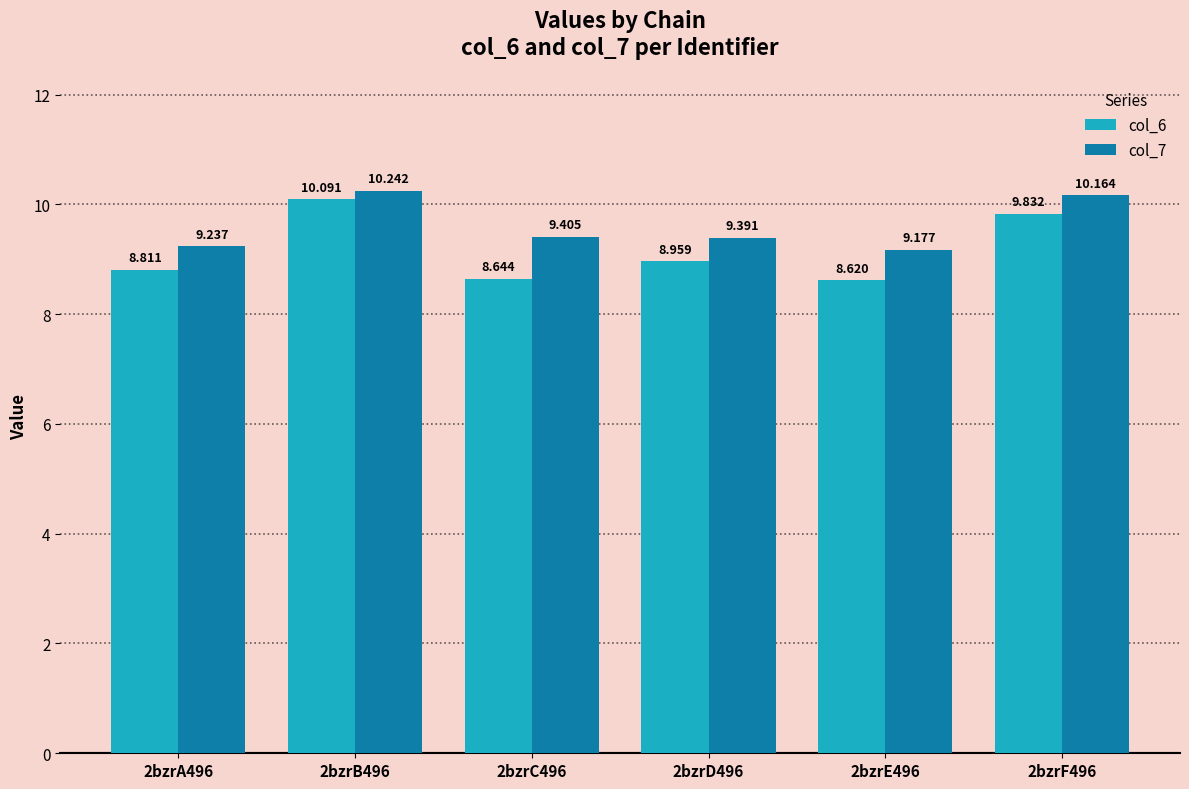

Is the value of col_6 at 2bzrD496 greater than the value of col_7 at 2bzrB496?

No